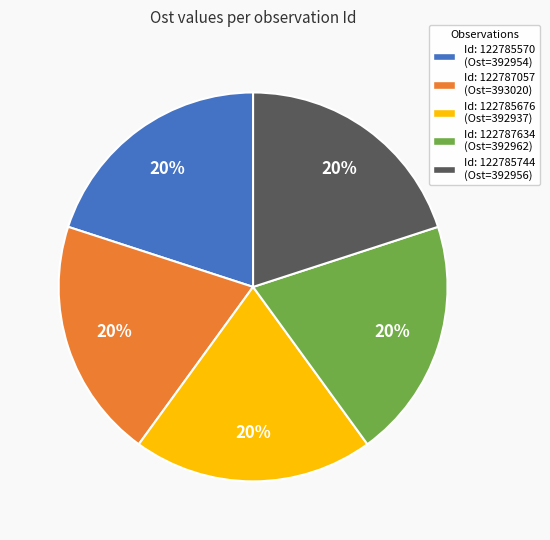

Combined, do Id: 122787057 (Ost=393020) and Id: 122787634 (Ost=392962) account for over 50%?

No